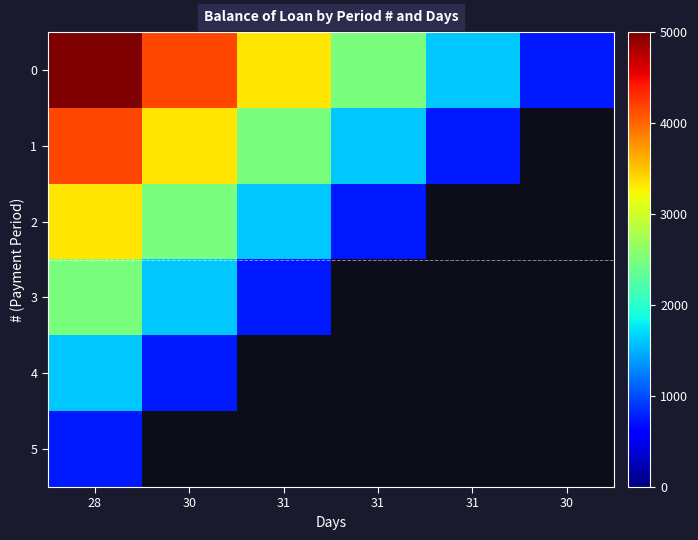

Reading right to left, list all the values displayed in this chart.

0: 30=748.6	31=1620.9	31=2484.5	31=3323.0	30=4161.5	28=5000.0
1: 30=0.0	31=748.6	31=1620.9	31=2484.5	30=3323.0	28=4161.5
2: 30=0.0	31=0.0	31=748.6	31=1620.9	30=2484.5	28=3323.0
3: 30=0.0	31=0.0	31=0.0	31=748.6	30=1620.9	28=2484.5
4: 30=0.0	31=0.0	31=0.0	31=0.0	30=748.6	28=1620.9
5: 30=0.0	31=0.0	31=0.0	31=0.0	30=0.0	28=748.6